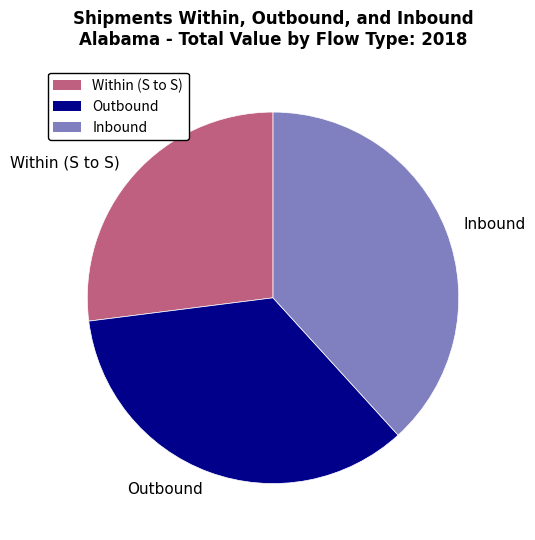

Is there a majority slice in this chart?

No